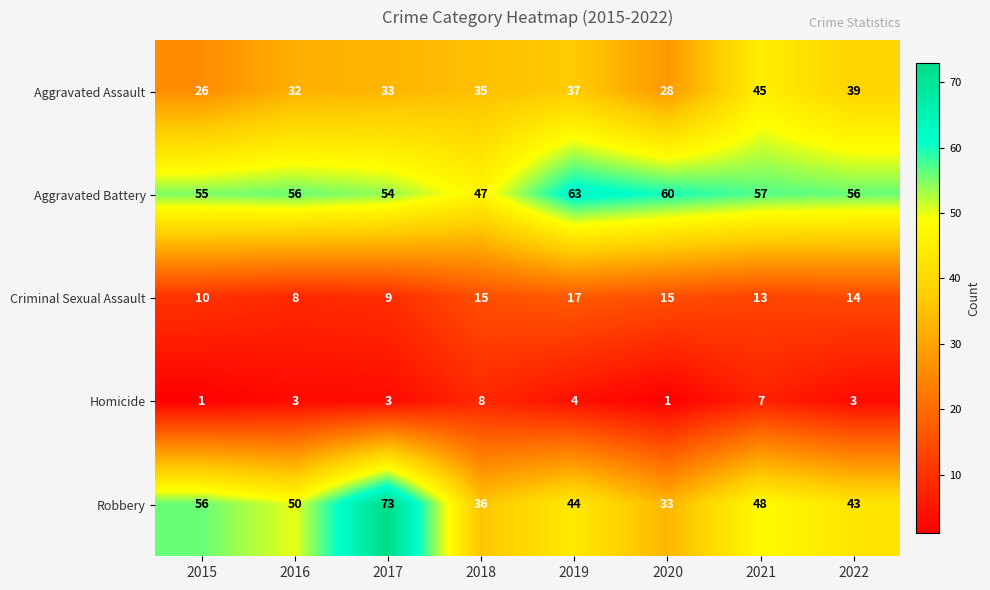

At which label is Aggravated Assault closest to 35?

2018